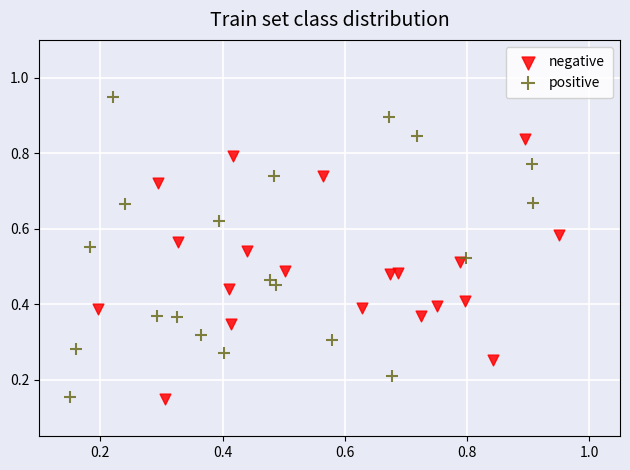

Which series has the widest spread of Y values?

positive